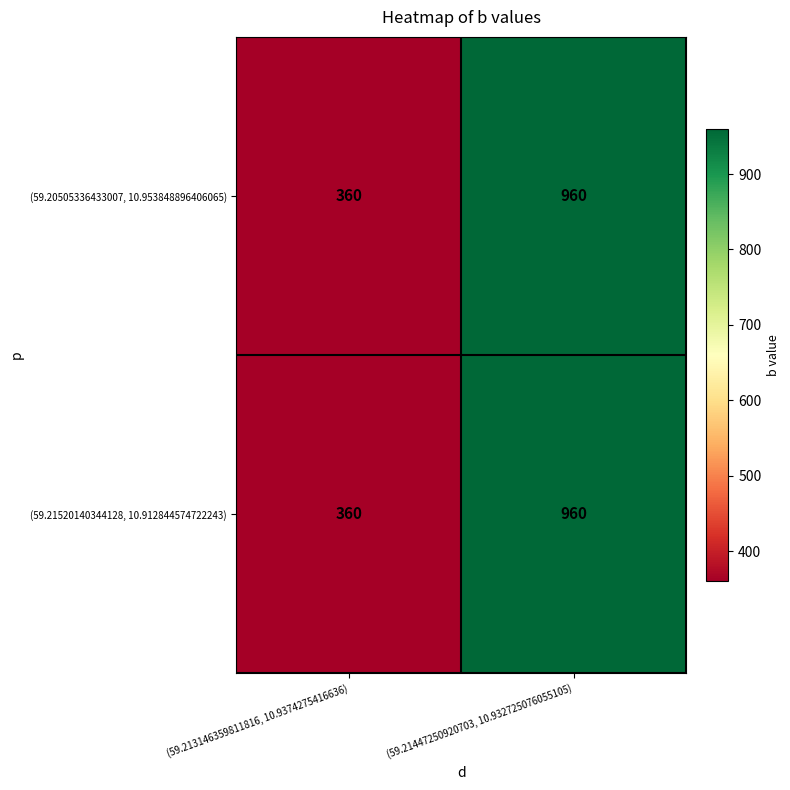

Rank the categories by (59.21520140344128, 10.912844574722243) value from highest to lowest.

(59.21447250920703, 10.932725076055105), (59.213146359811816, 10.9374275416636)